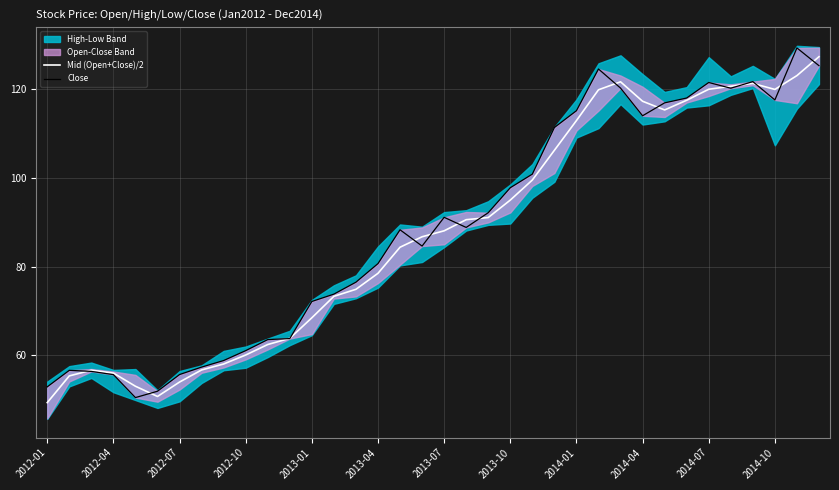

What is the minimum value for Mid (Open+Close)/2?

49.3